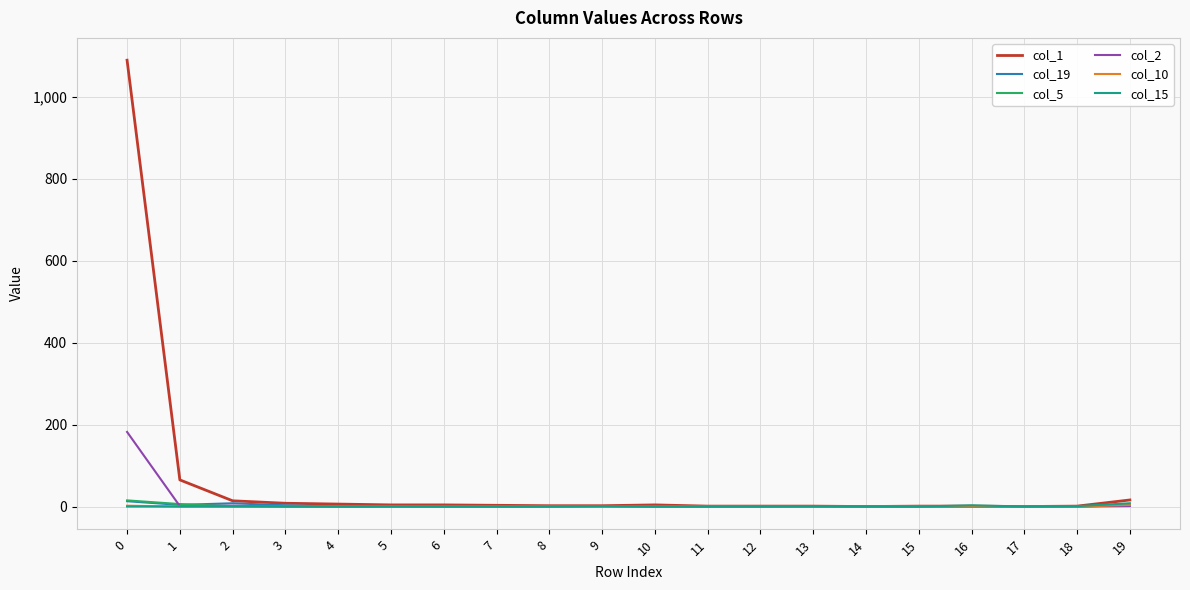

Does the chart have visible grid lines?

Yes